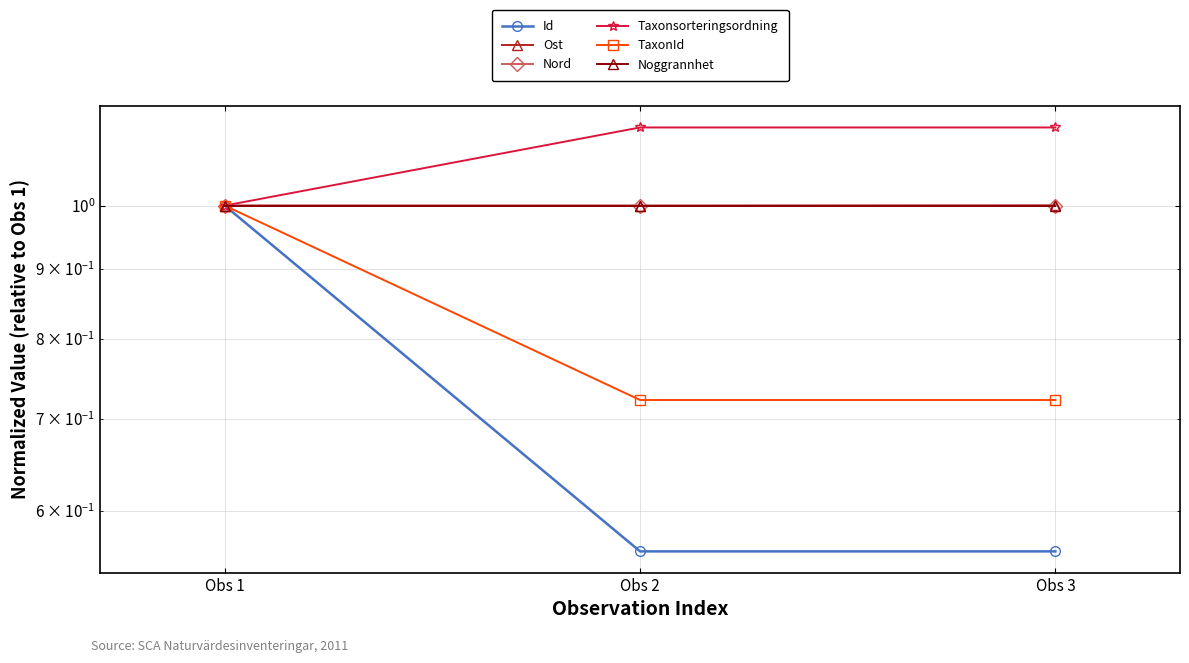

Which category has the lowest value across all series?

Obs 2